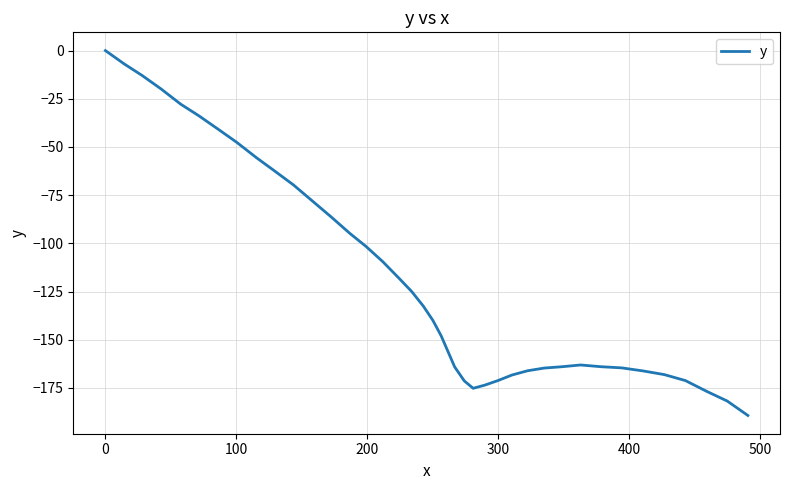

What is the difference between the maximum and minimum values?

189.3